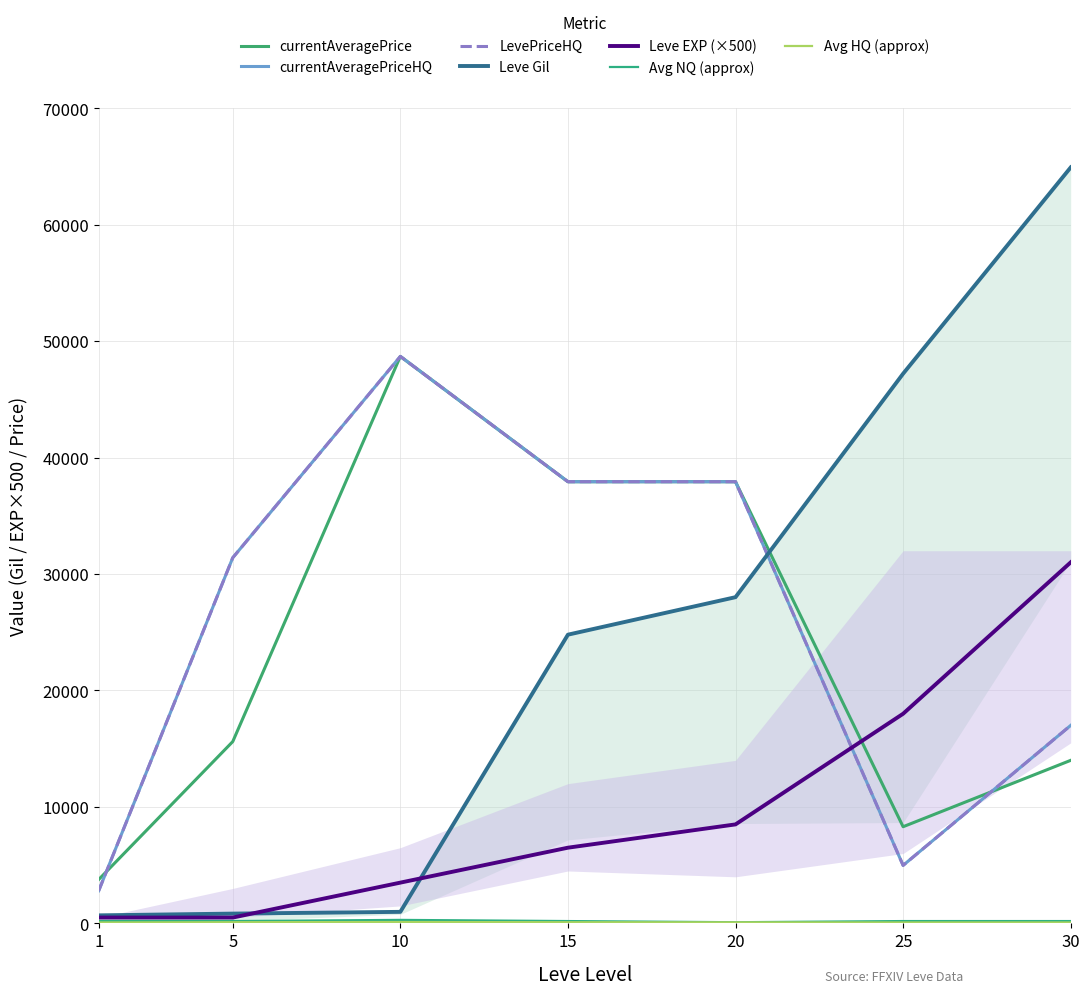

At which label is LevePriceHQ closest to 25742?

5